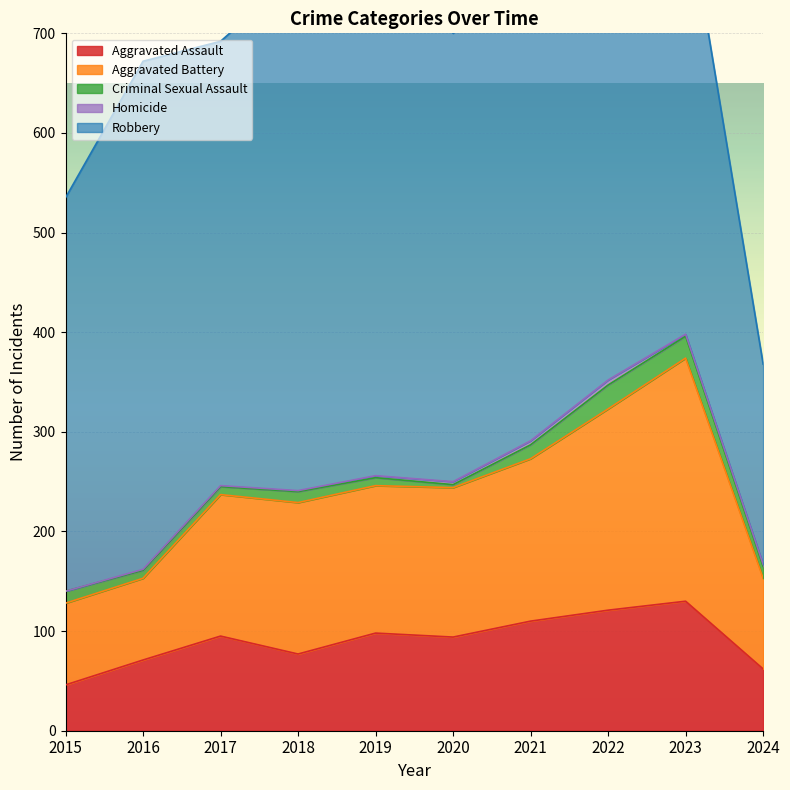

At which category does Robbery reach its first local valley?

2017